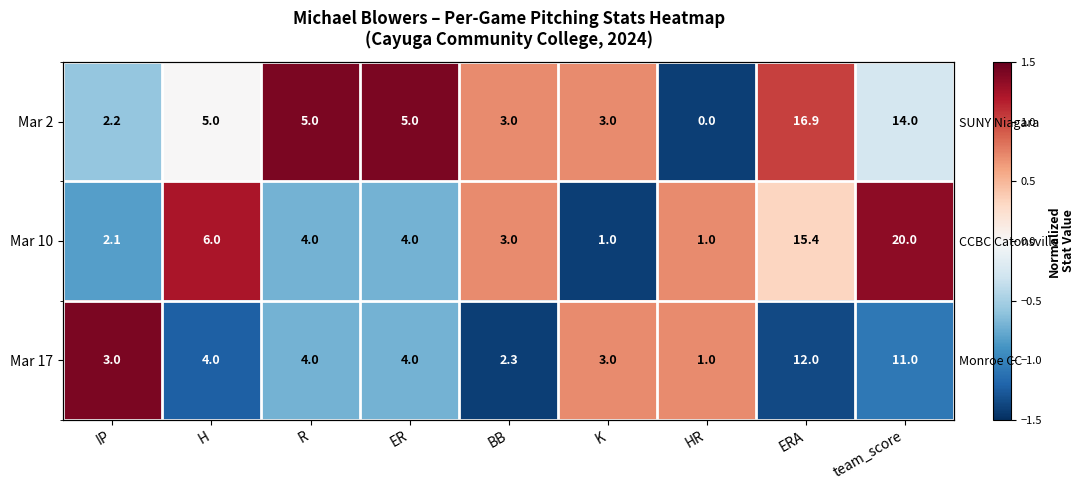

At which category is the sum across all series the highest?

R